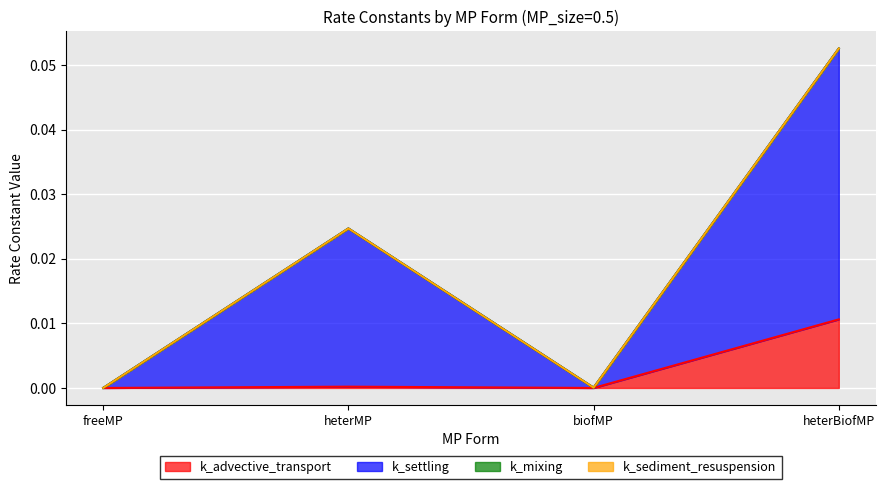

How many lines are shown in the chart?

4